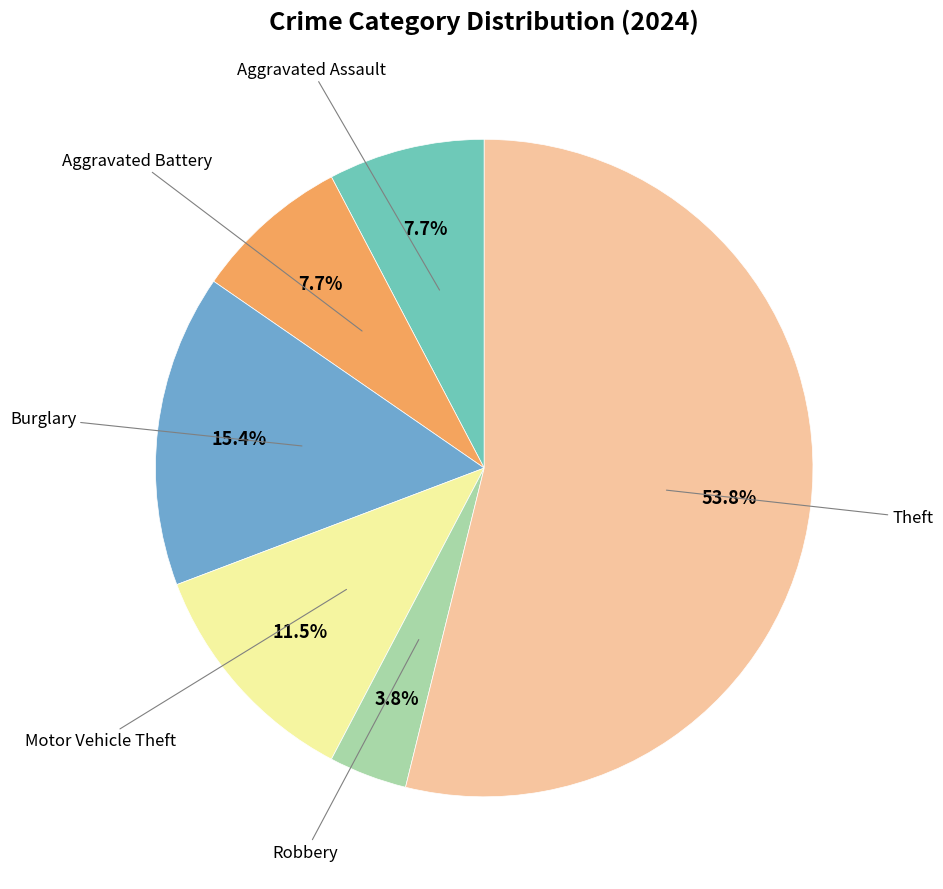

Is there a majority slice in this chart?

Yes